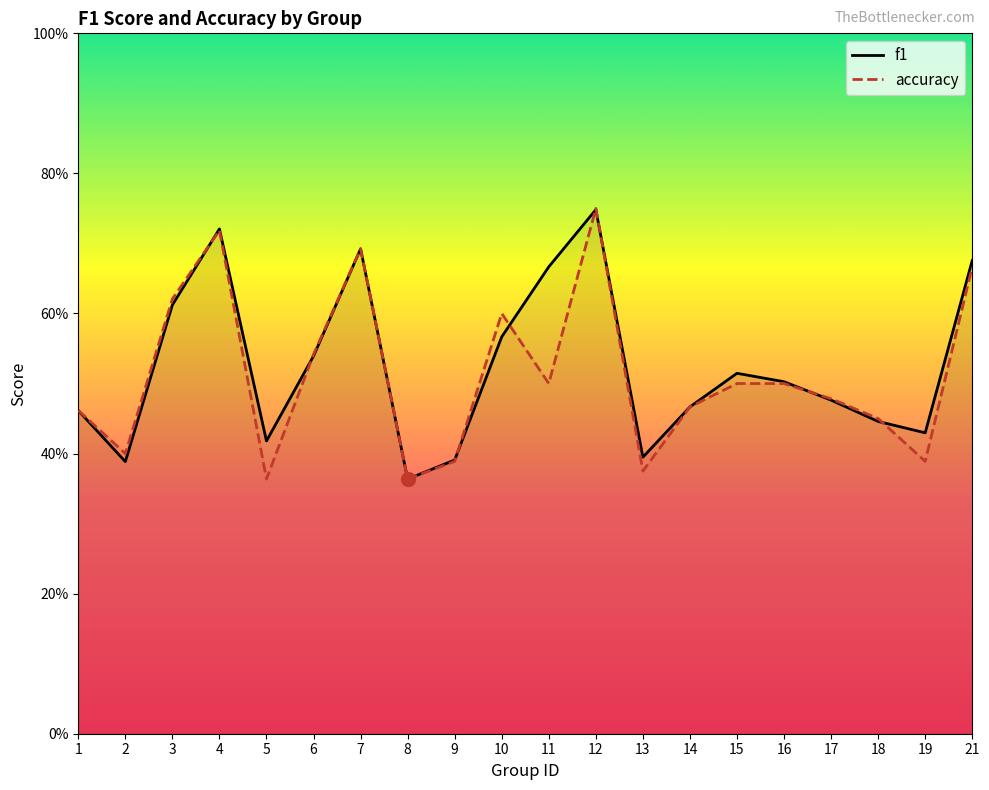

Which series changed the most between 4 and 11?

accuracy